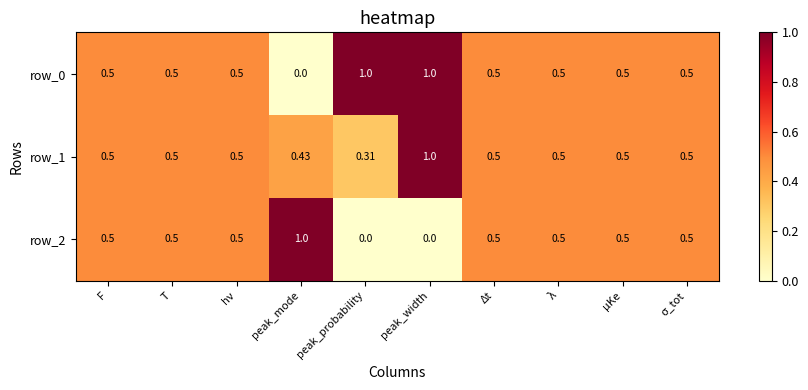

Count the row_0 values in the range 0 to 1.

10